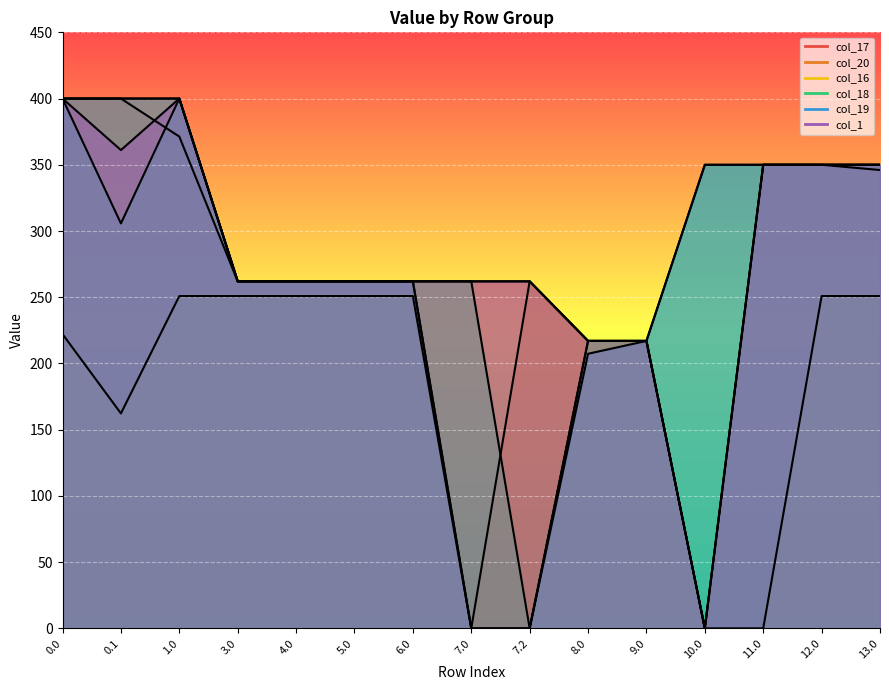

What value does the col_18 series have at 4.0?

262.0